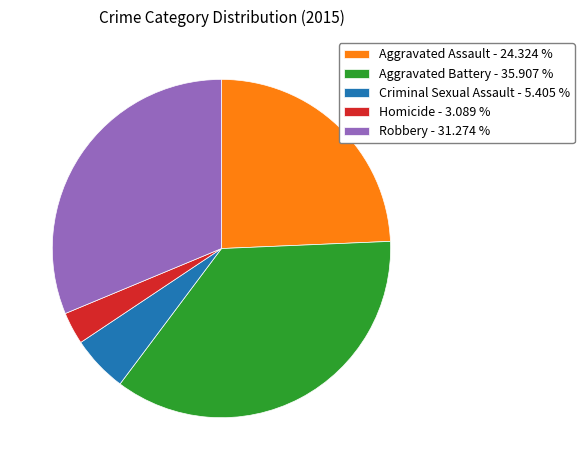

How many slices are in this pie chart?

5